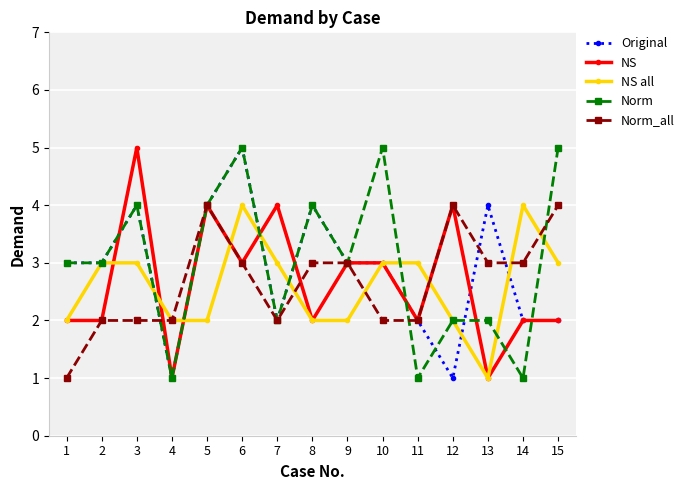

What is the value of the Norm point at the 8th from the left?

4